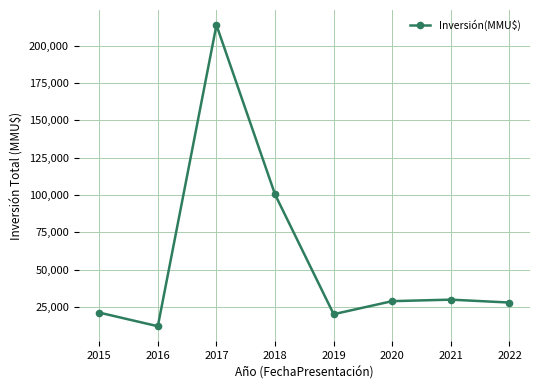

True or false: the data shows 29000 at 2020.

True